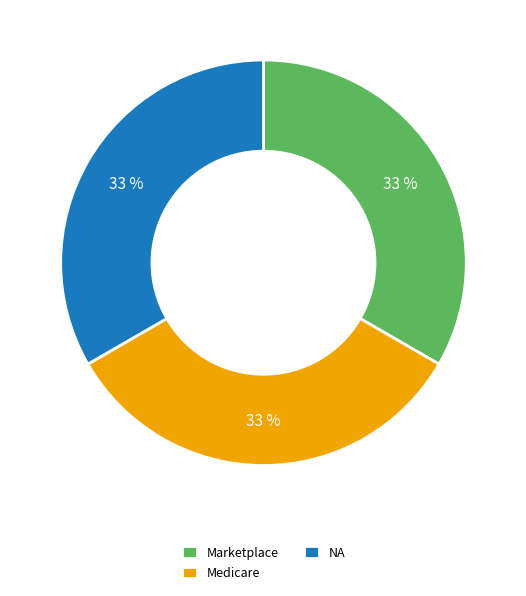

To the nearest percent, what is the average slice percentage?

33%